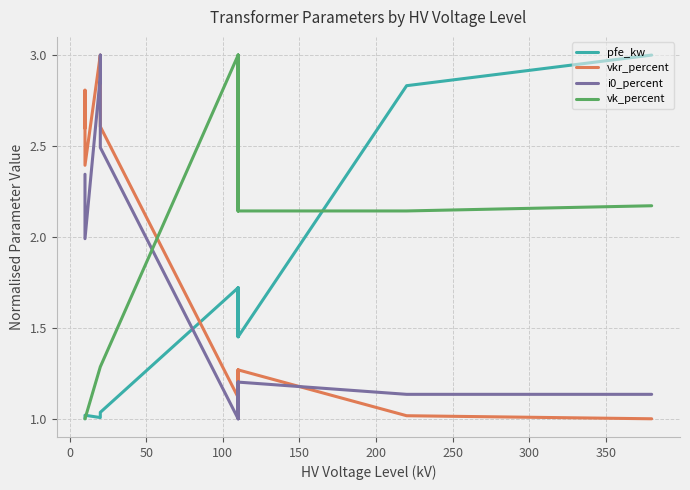

What is the sum of all i0_percent values?

23.8